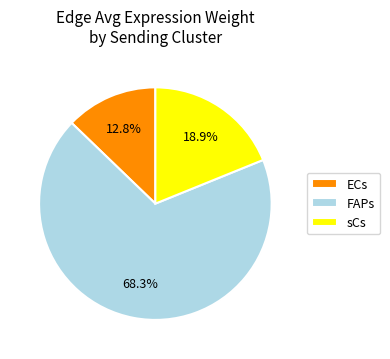

How many slices are in this pie chart?

3